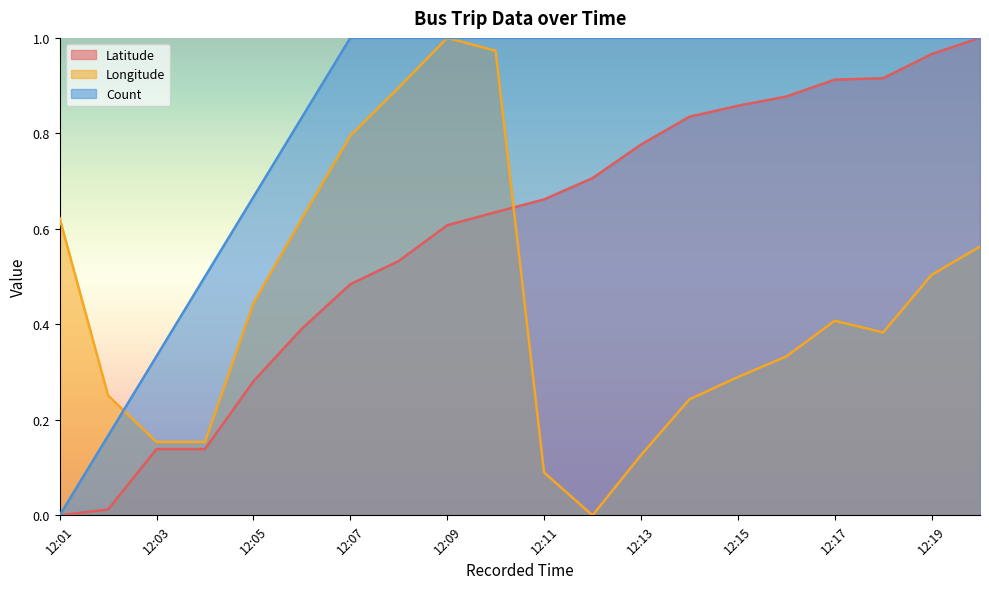

Is it true that Count equals 1.0 at 12:07?

True